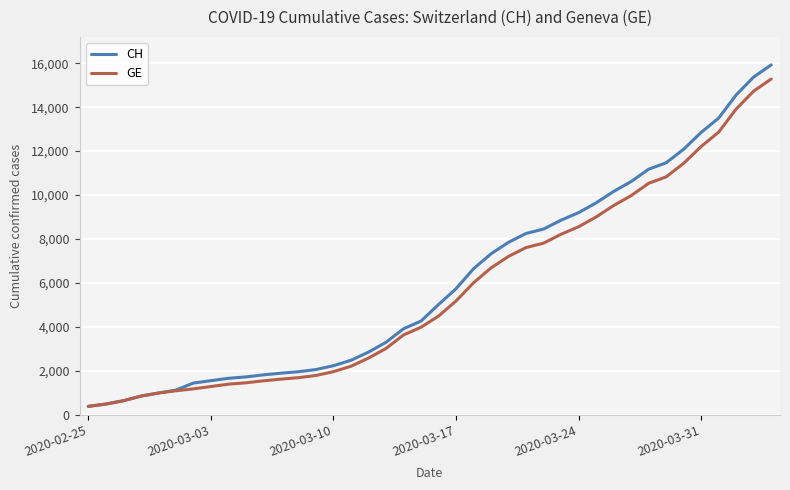

Which series has the widest spread of values?

CH